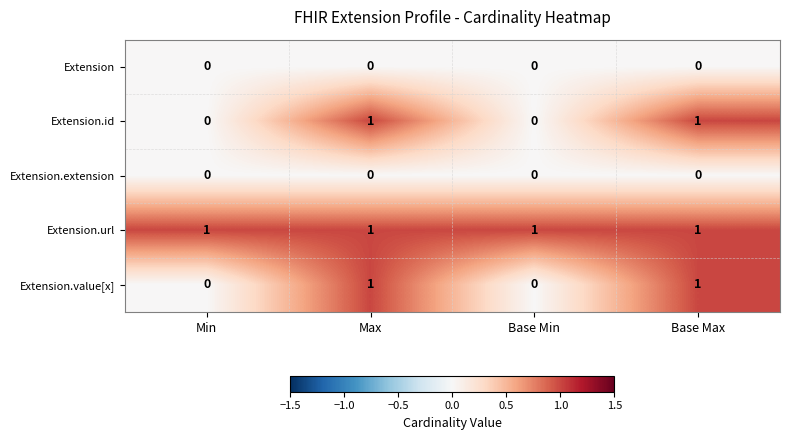

True or false: Extension.extension has a value of 0 at Max.

True